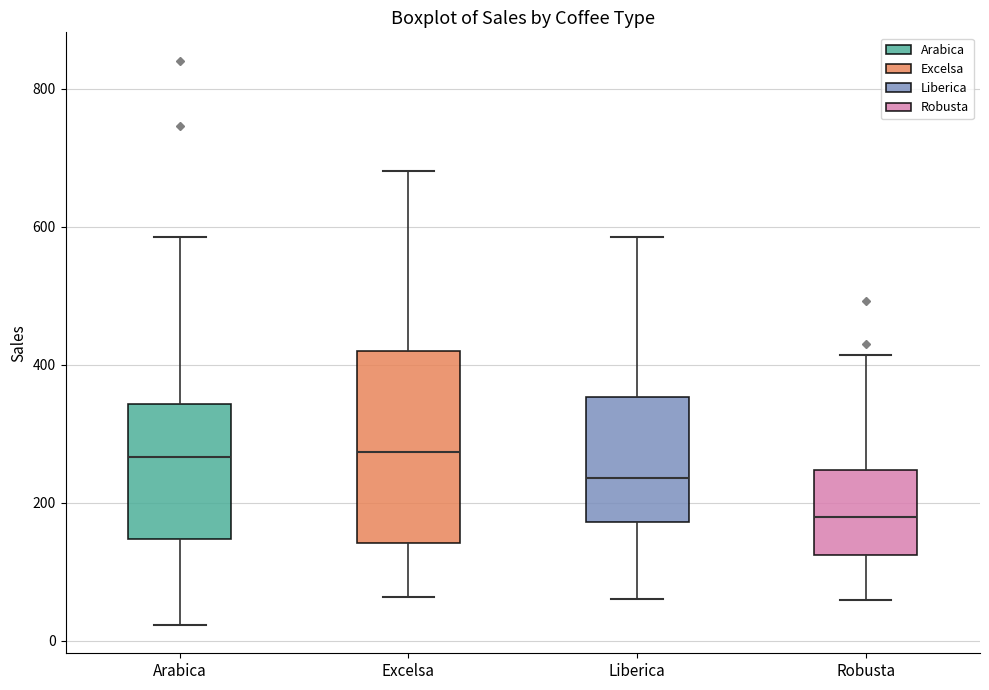

Reading left to right, transcribe this box plot: for each box, give where its median line is, the range the box spans, and where its two whiskers end, as read against the y-axis. The values are not printed on the chart, so give them approximately, as read against the axis.

Arabica: median 260, box 140 to 340, whiskers 20 to 580
Excelsa: median 280, box 140 to 420, whiskers 60 to 680
Liberica: median 240, box 180 to 360, whiskers 60 to 580
Robusta: median 180, box 120 to 240, whiskers 60 to 420